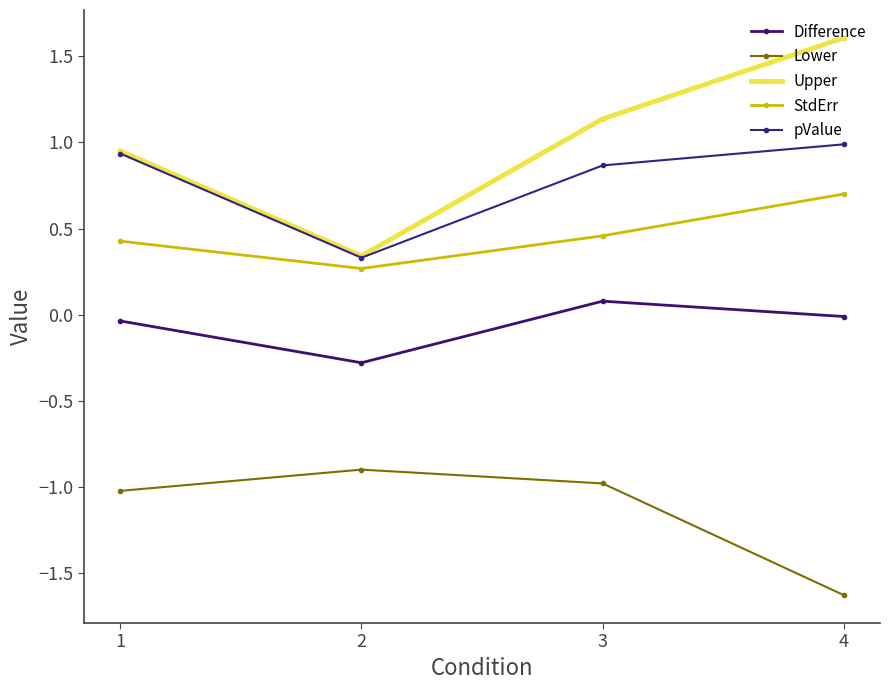

How many categories are shown in the chart?

4